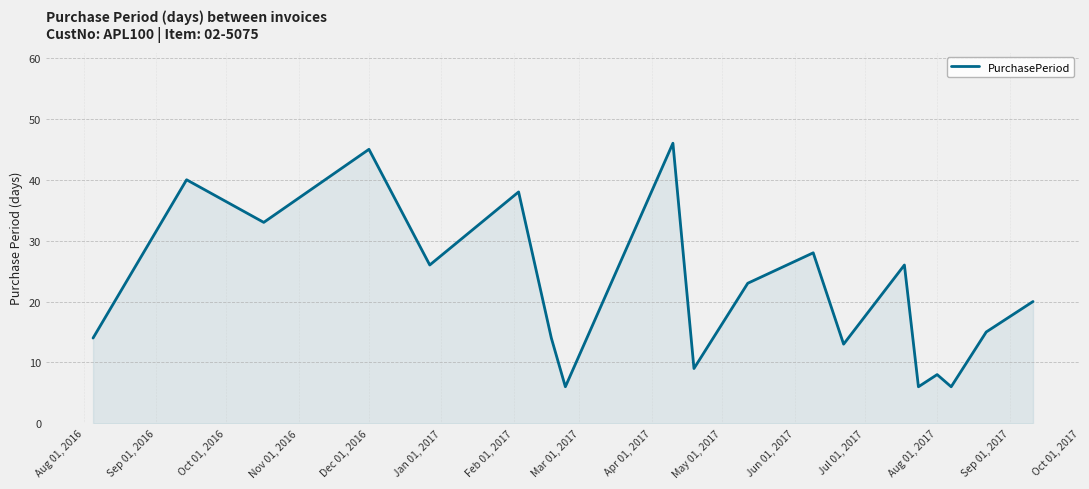

What is the difference between the maximum and minimum values?

40